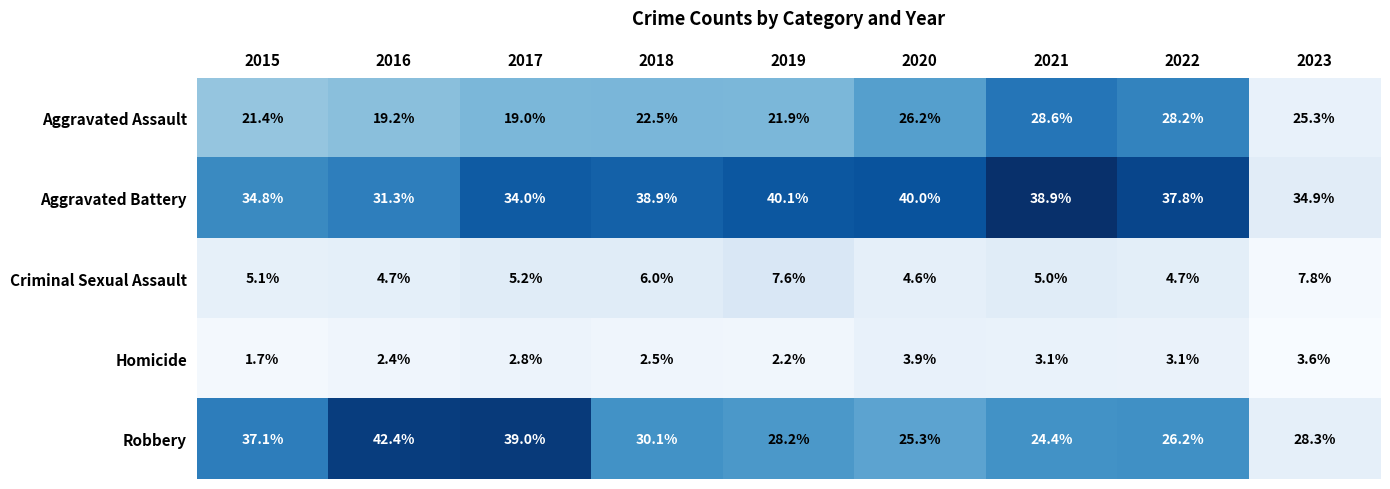

Where does the Criminal Sexual Assault series first go above 5?

2015